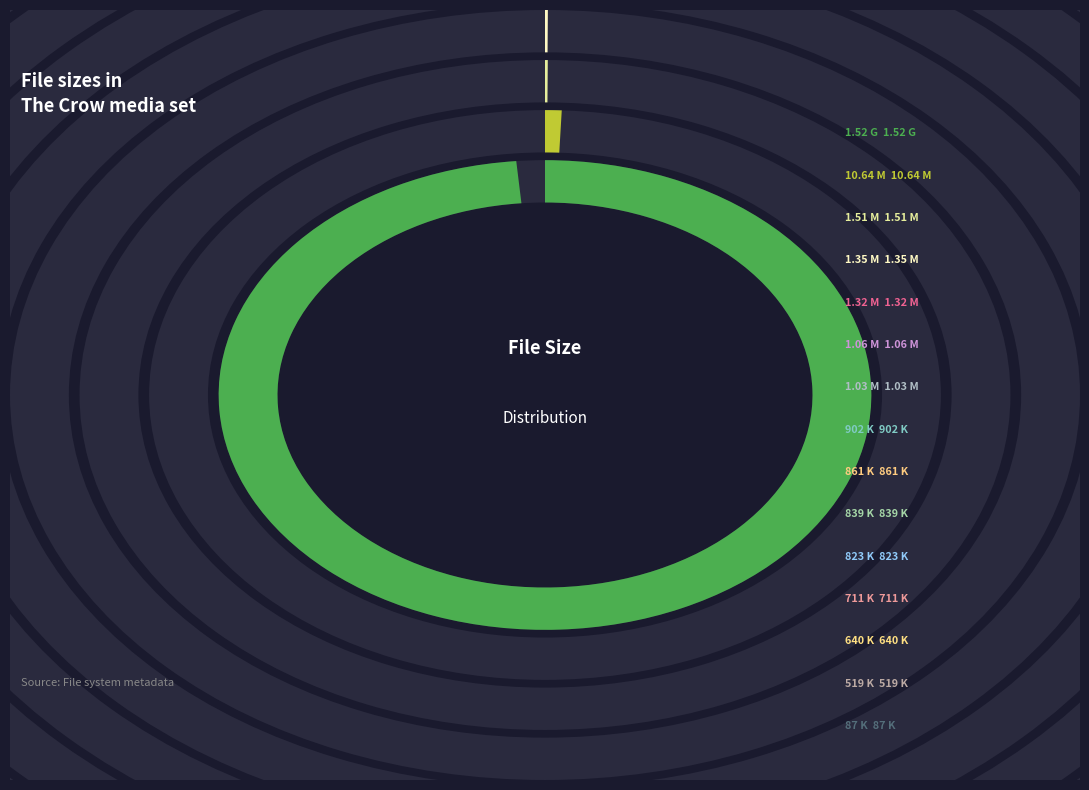

Which slice is the largest?

The Crow.m4v